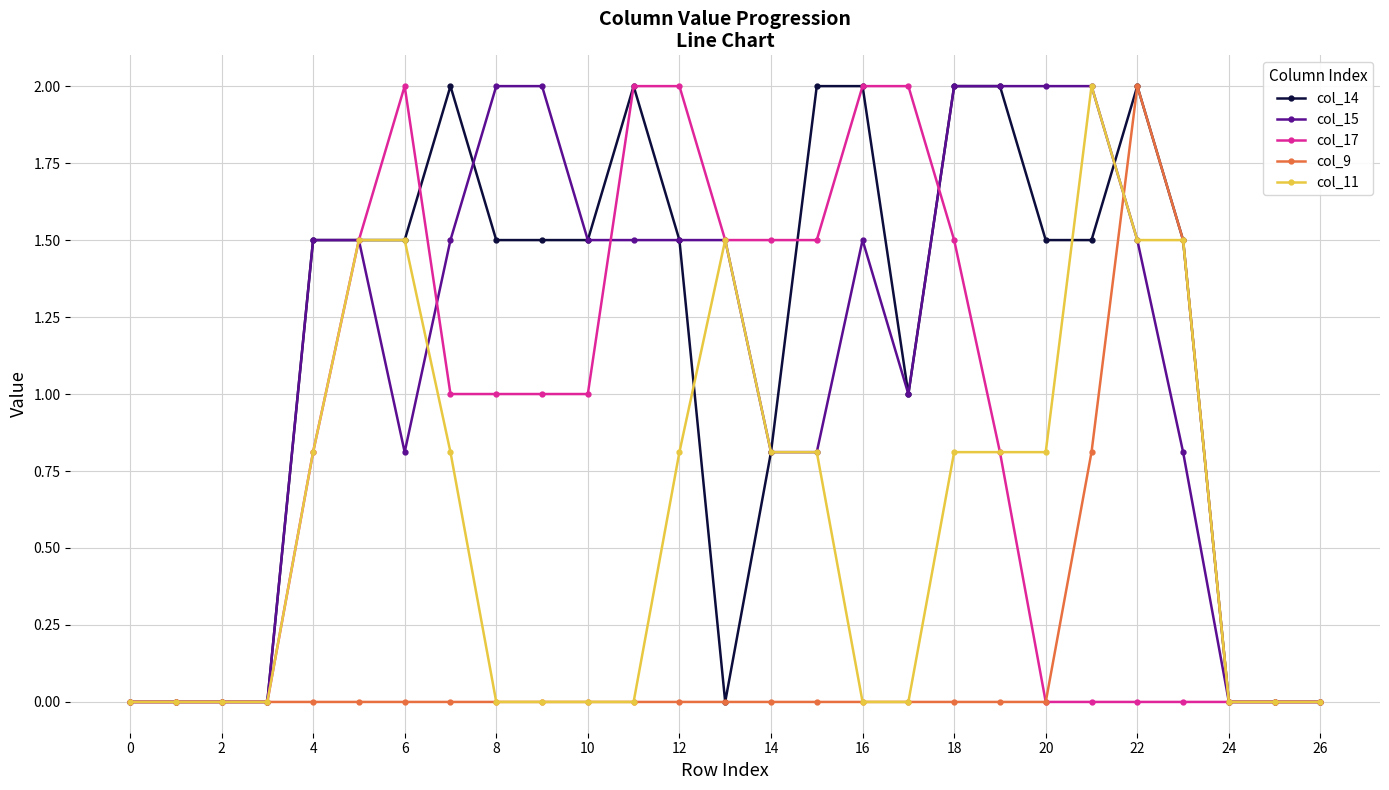

What is the greatest value displayed?

2.0